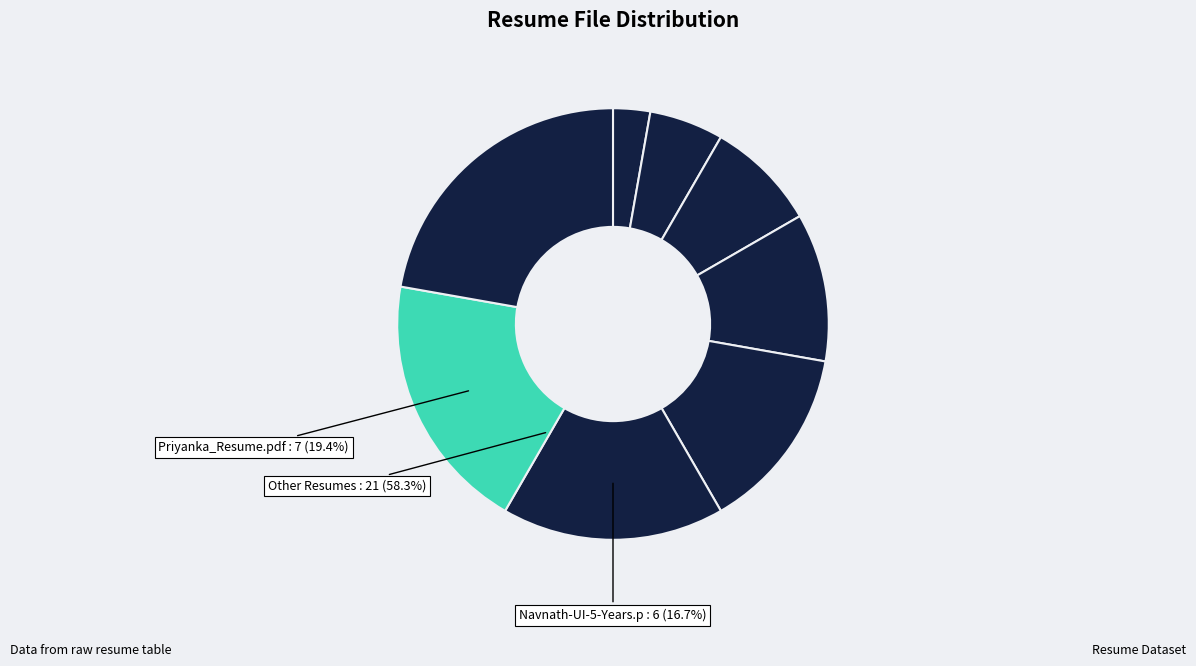

To the nearest percent, what percentage of the pie is Resume_RanjiniSuley.pdf?

6%